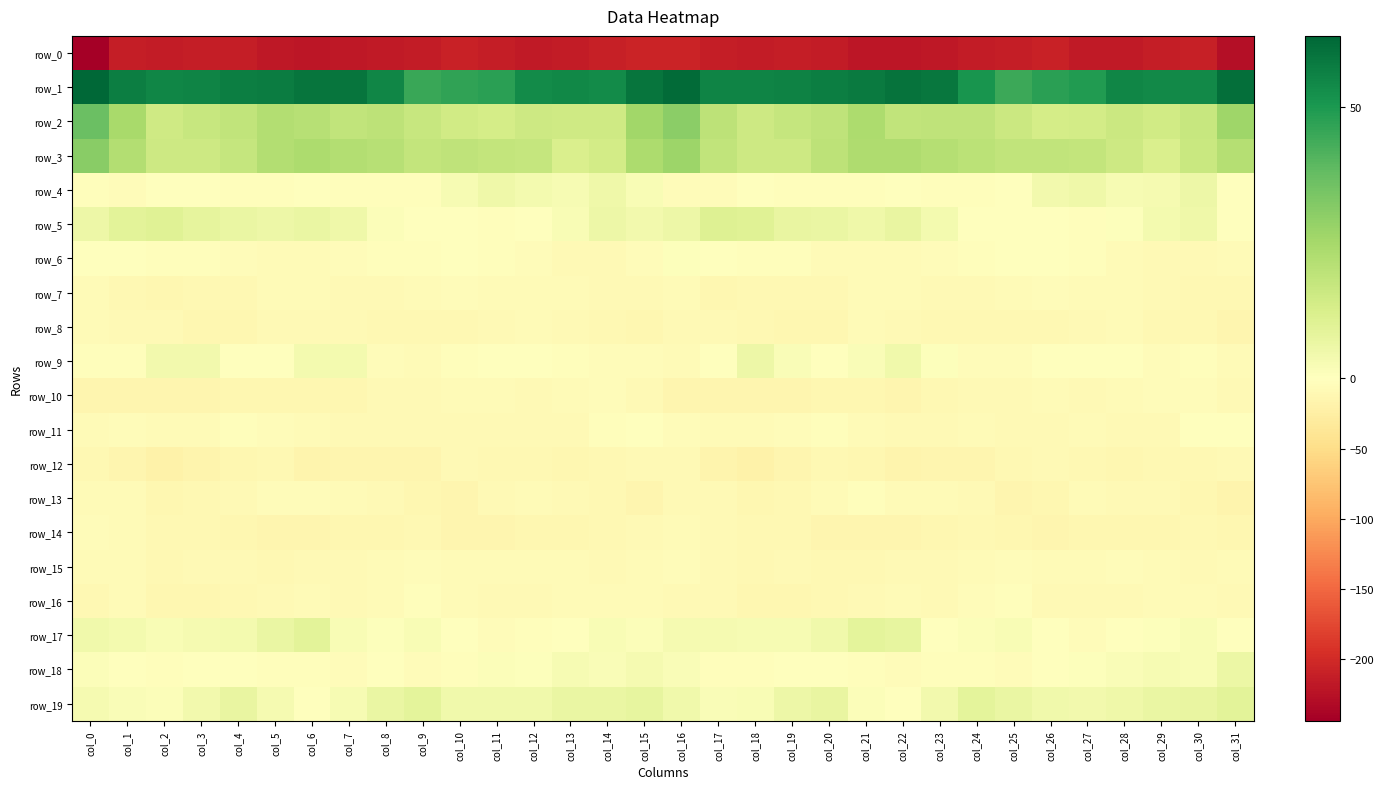

At which label does row_5 reach its peak?

col_17